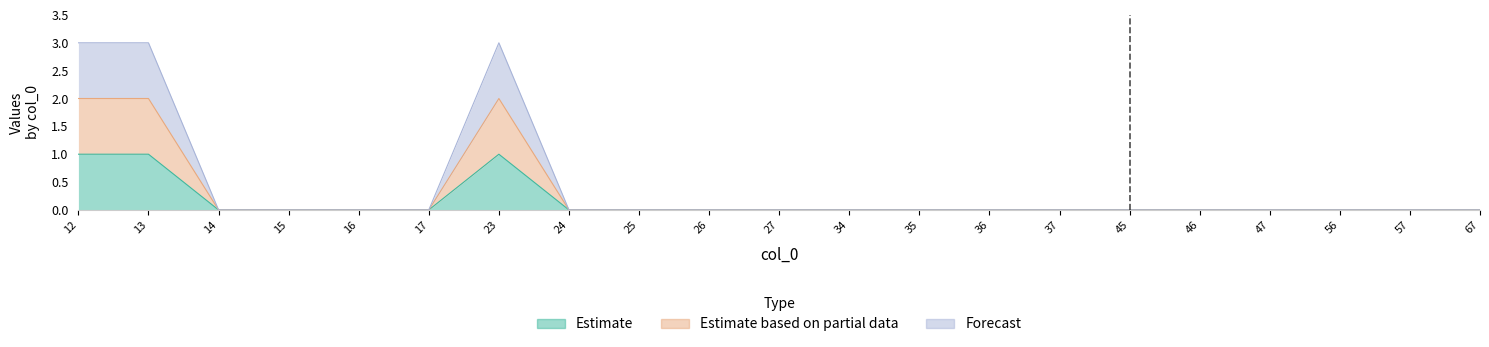

Does the chart display data point markers on the line(s)?

No